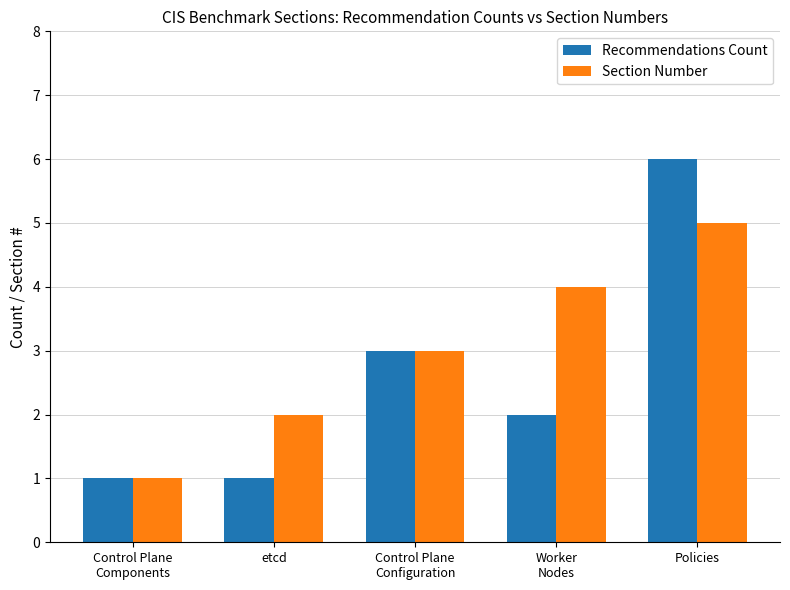

List the series in order of their overall mean, highest first.

Section Number, Recommendations Count